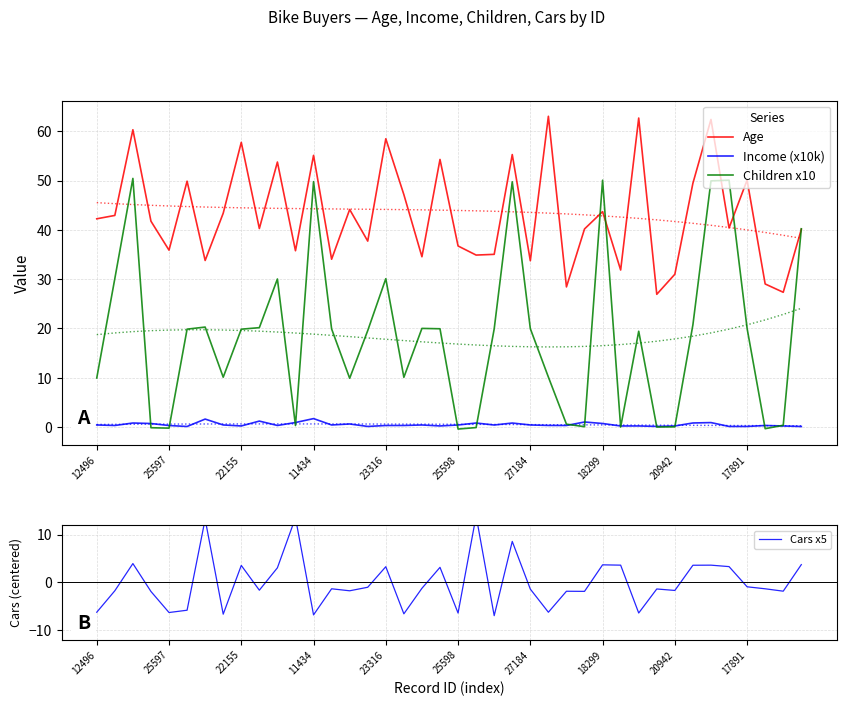

What is the highest value of the Income (x10k) series?

1.7